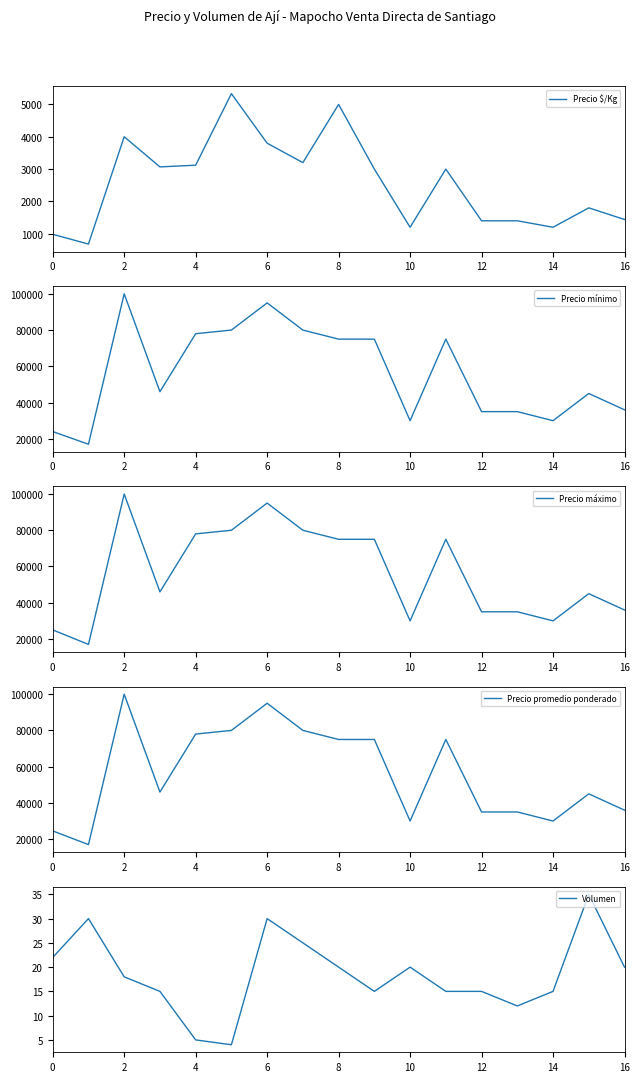

The Precio máximo series shows 35000 at 12. True or false?

True